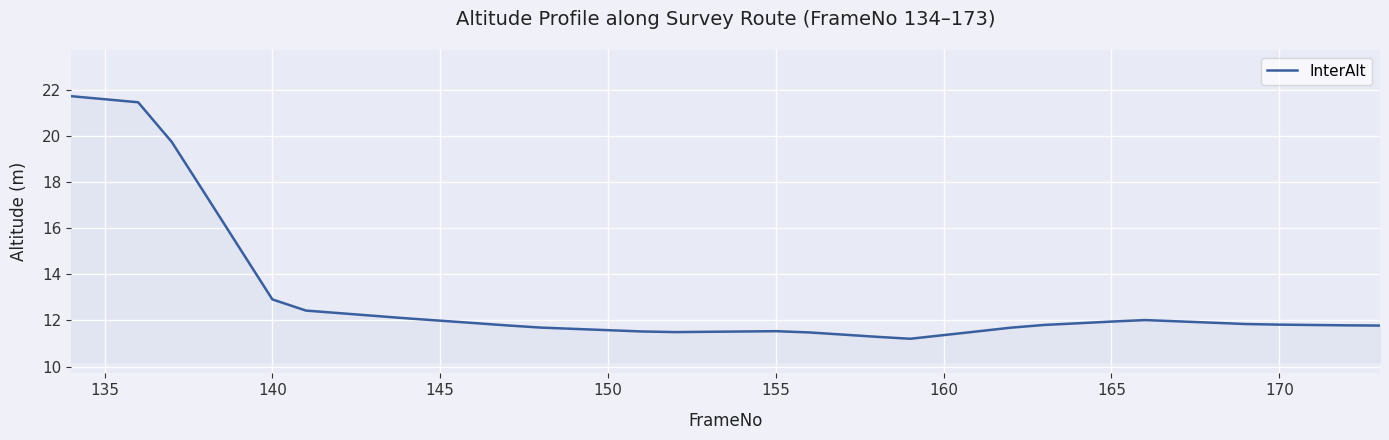

What is the difference between the maximum and minimum values?

10.5